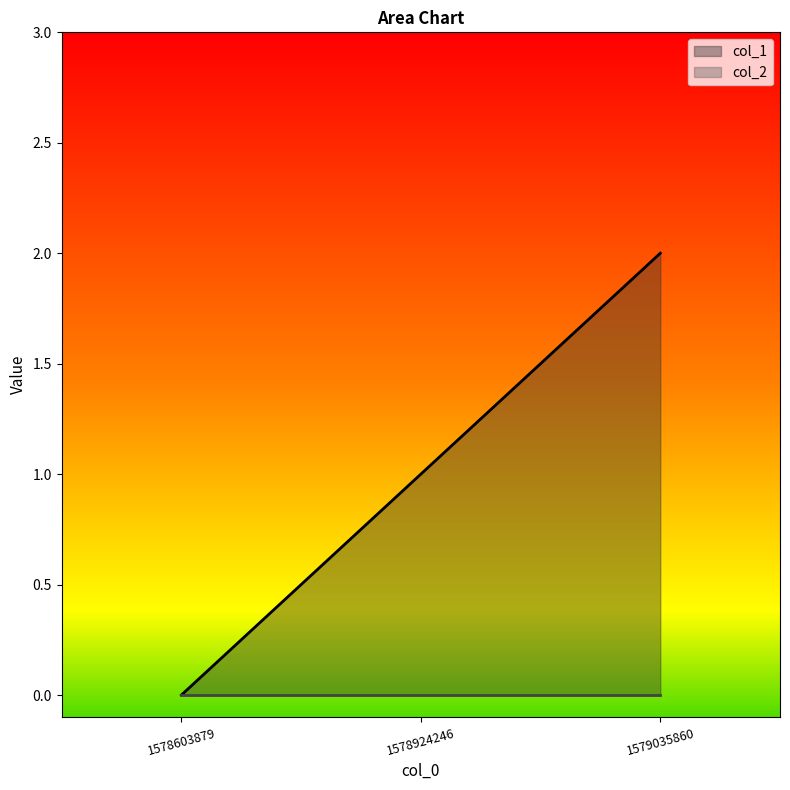

The value at 1578603879 is -1. True or false?

False